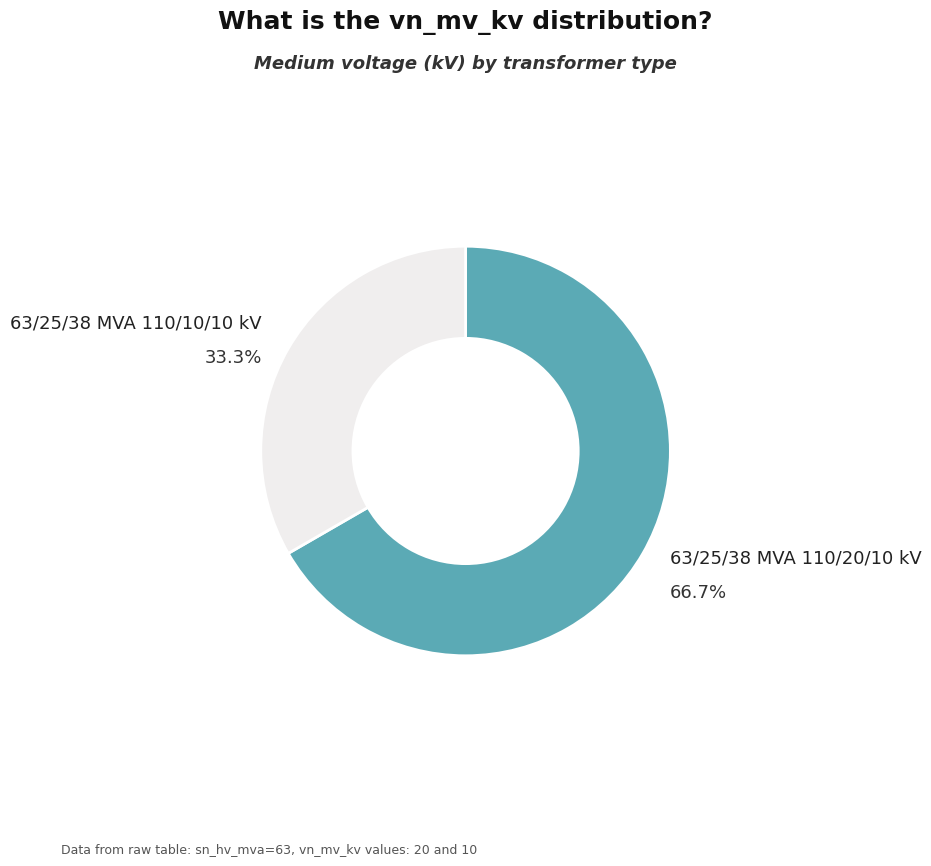

Does any single category account for the majority?

Yes